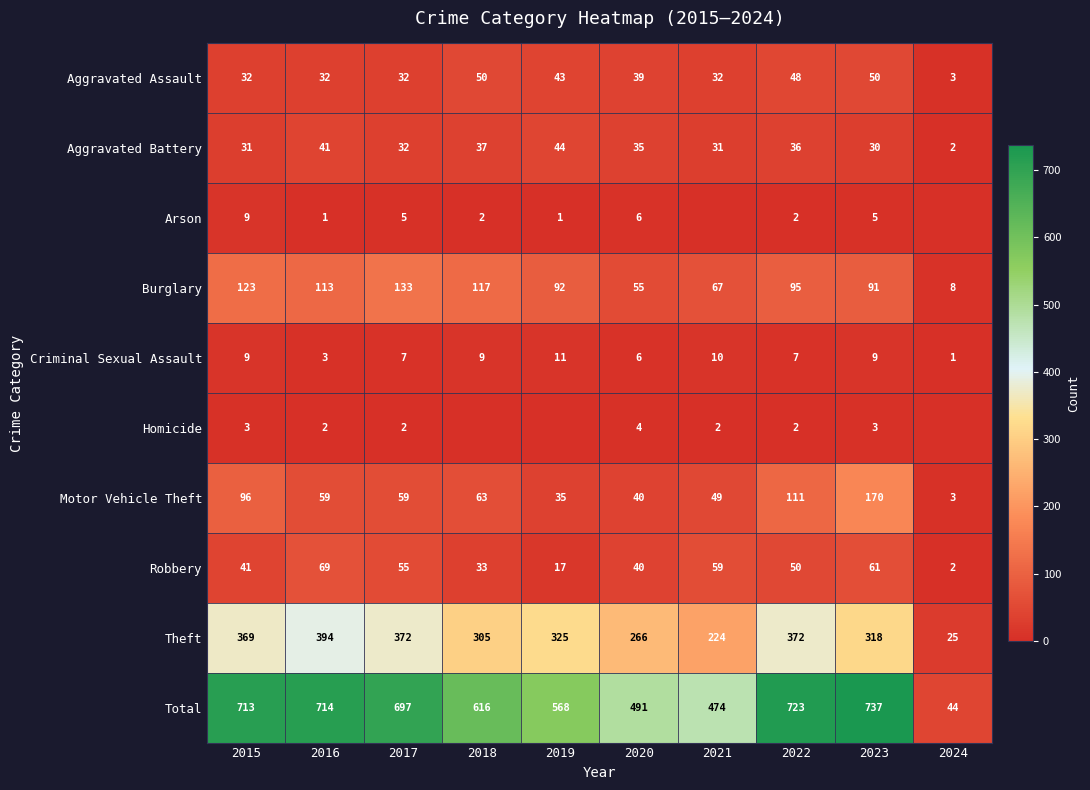

At how many categories does at least one series exceed 315?

9